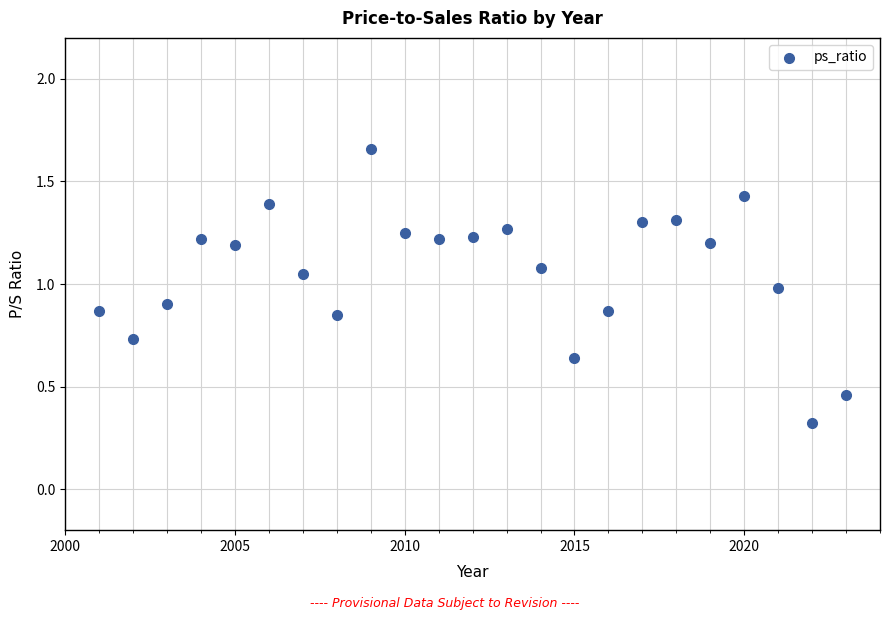

What Y value in the scatter plot is closest to 0?

0.3